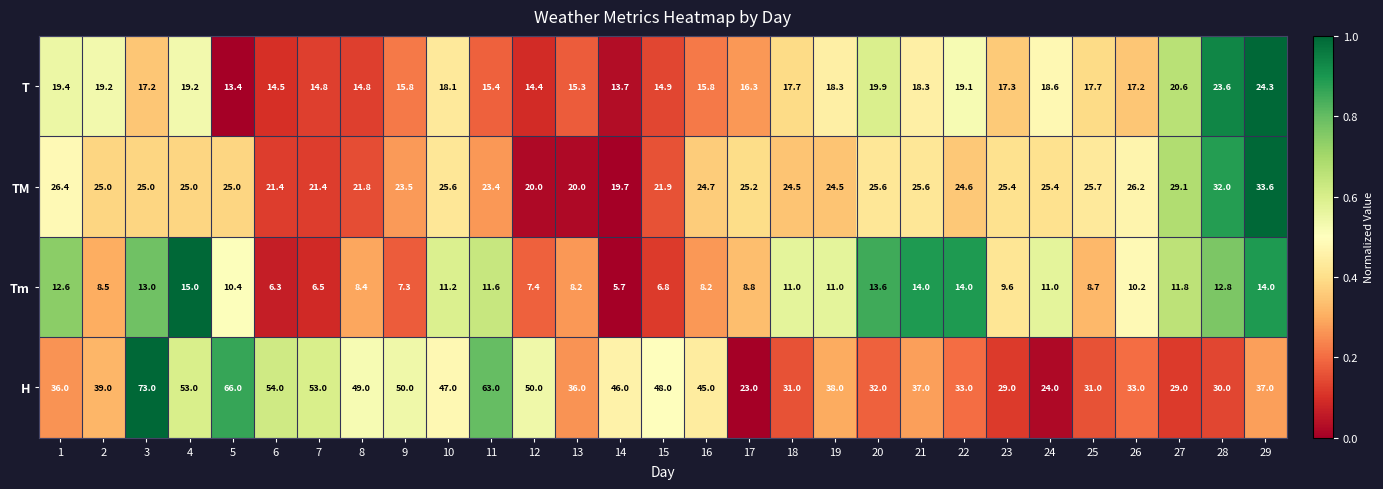

Is it true that Tm equals 11.2 at 10?

True